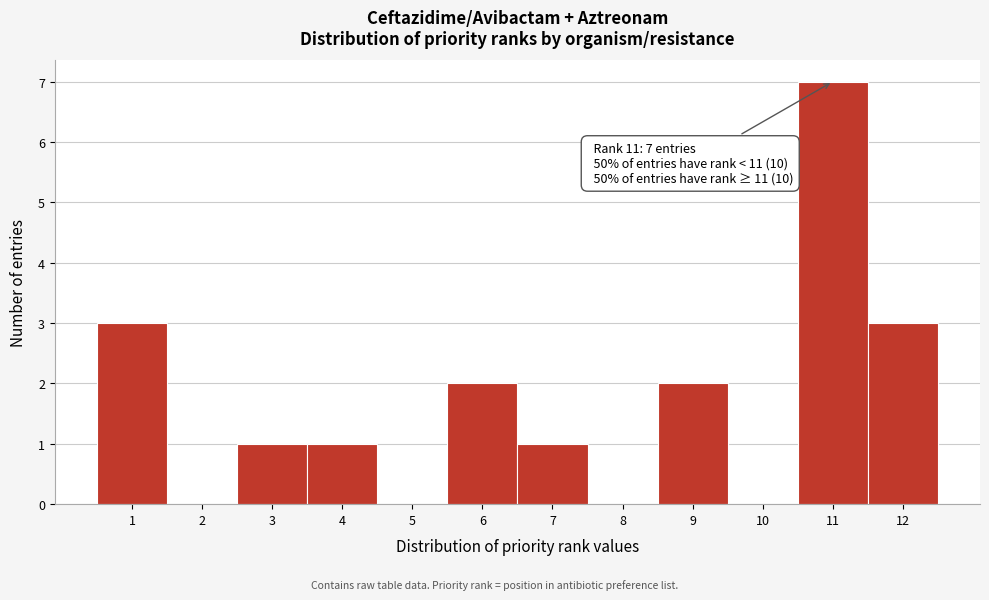

Over which range of the x-axis is the bar tallest?

10.5 to 11.5